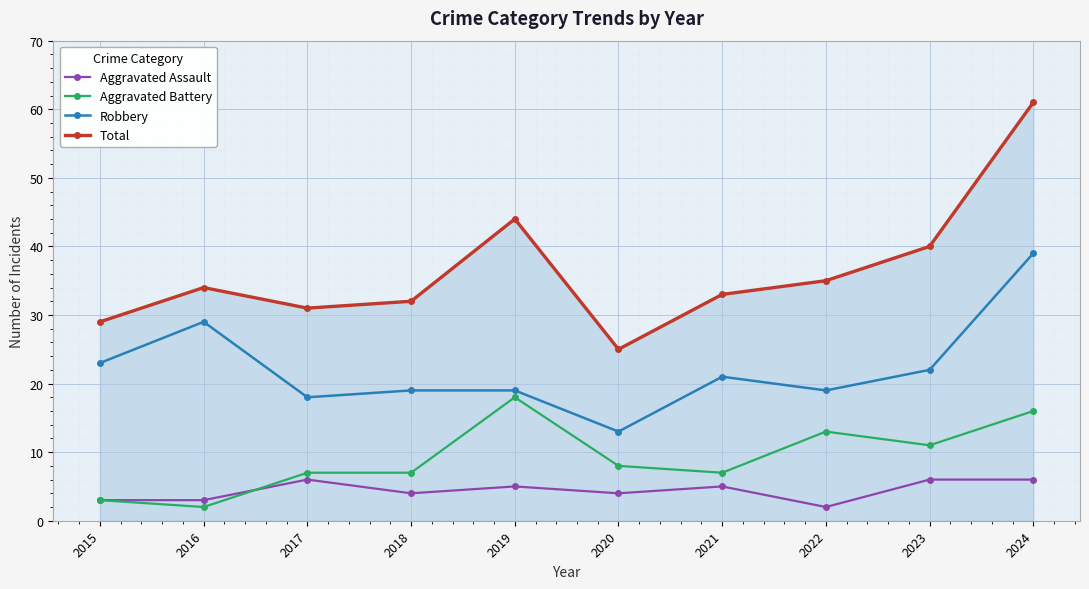

The Aggravated Assault series shows 3 at 2017. True or false?

False